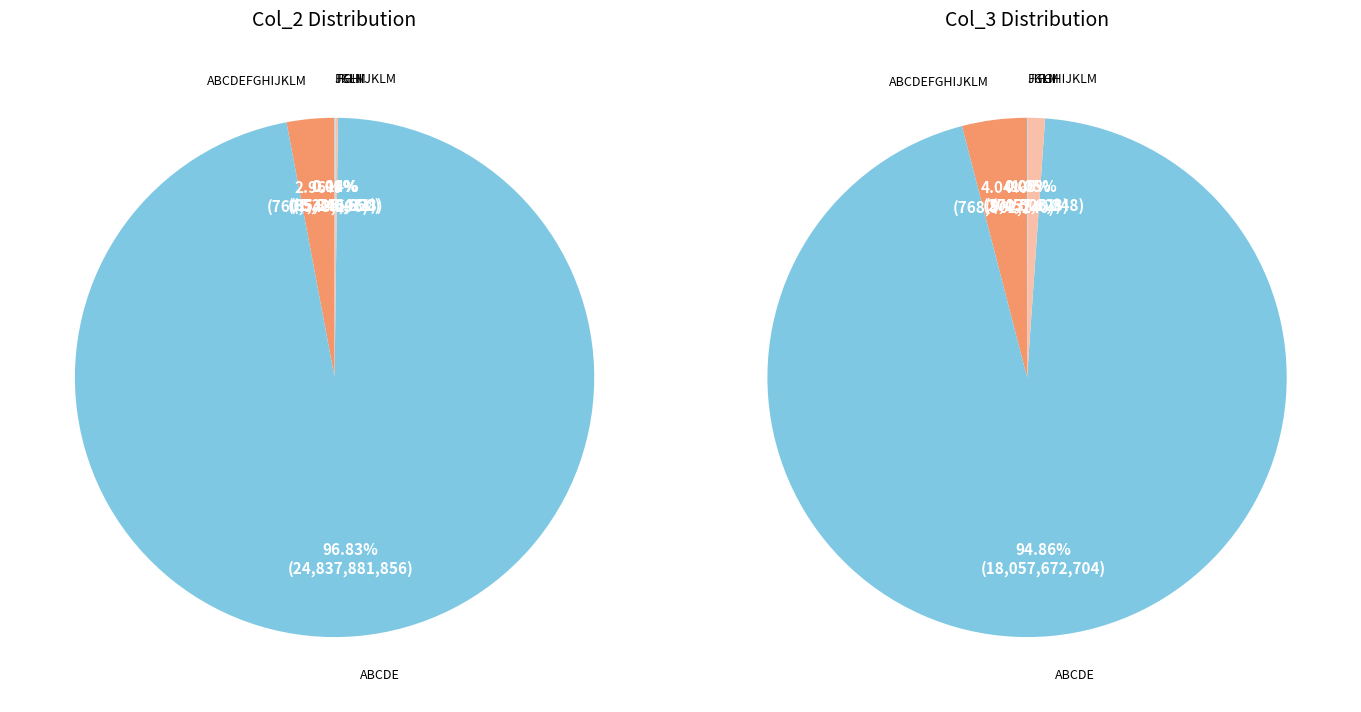

What is the largest slice in the pie chart?

ABCDE